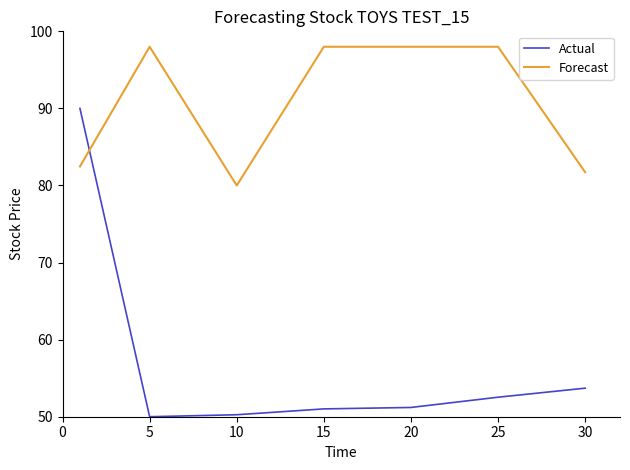

Which series has the widest spread of values?

Actual